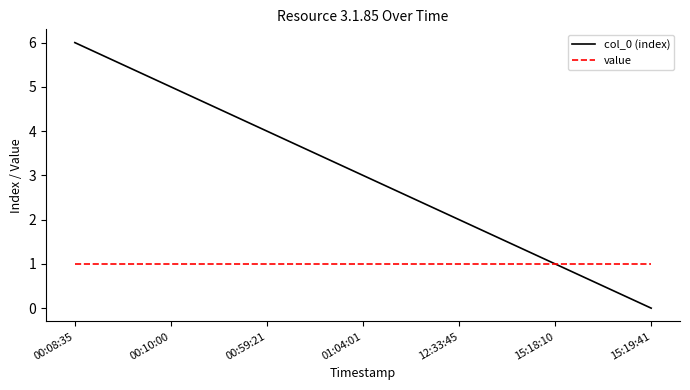

The col_0 (index) series shows 1 at 01:04:01. True or false?

False